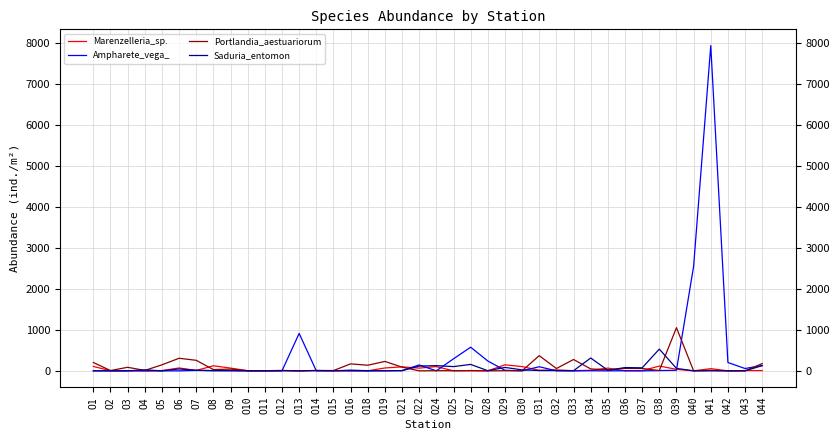

Which series has the widest spread of values?

Ampharete_vega_